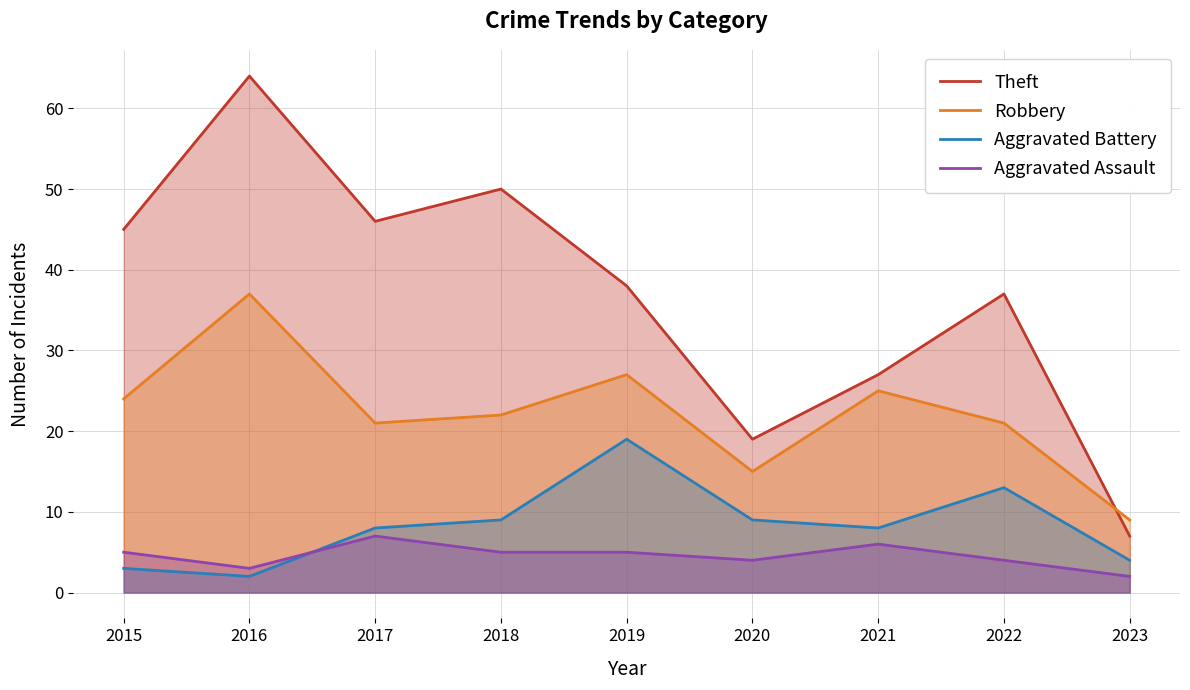

Which series ends up on top after the final intersection of Robbery and Theft?

Robbery